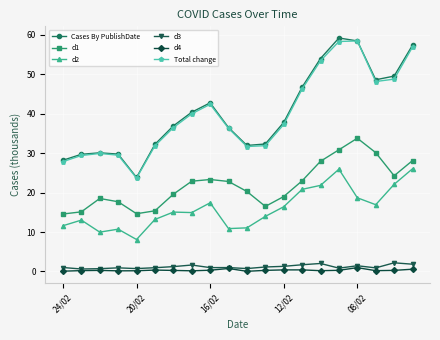

What is the difference between the second highest and second lowest values in the Cases By PublishDate series?

30.3